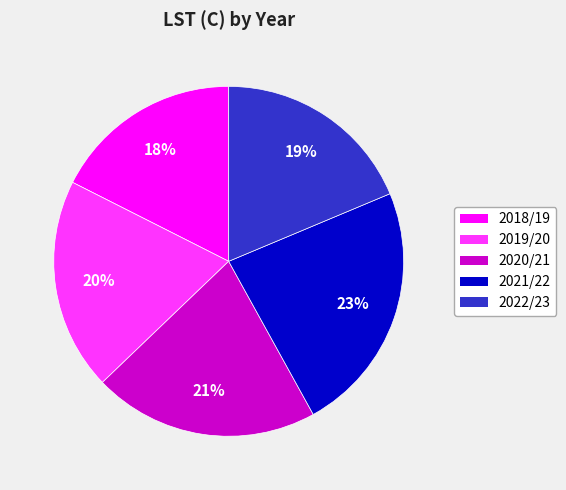

To the nearest percent, what is the combined percentage of 2022/23 and 2021/22?

42%